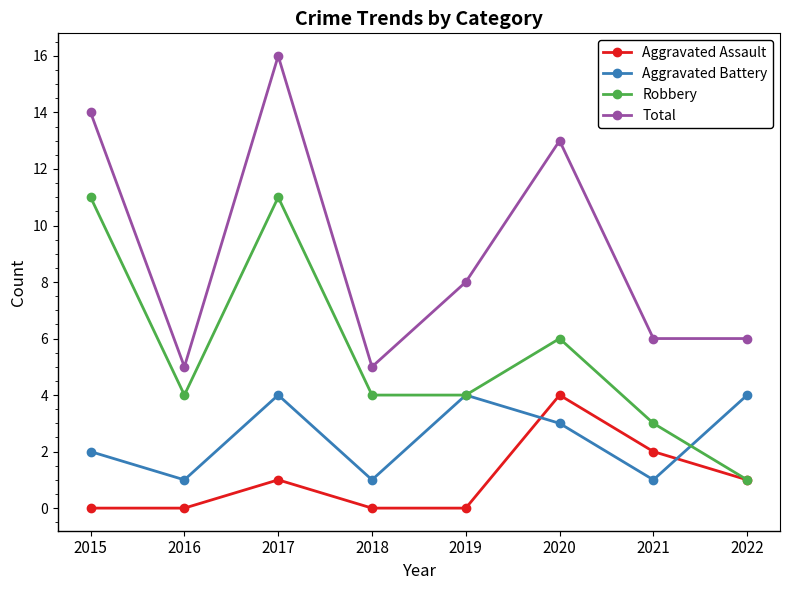

Does the chart display data point markers on the line(s)?

Yes